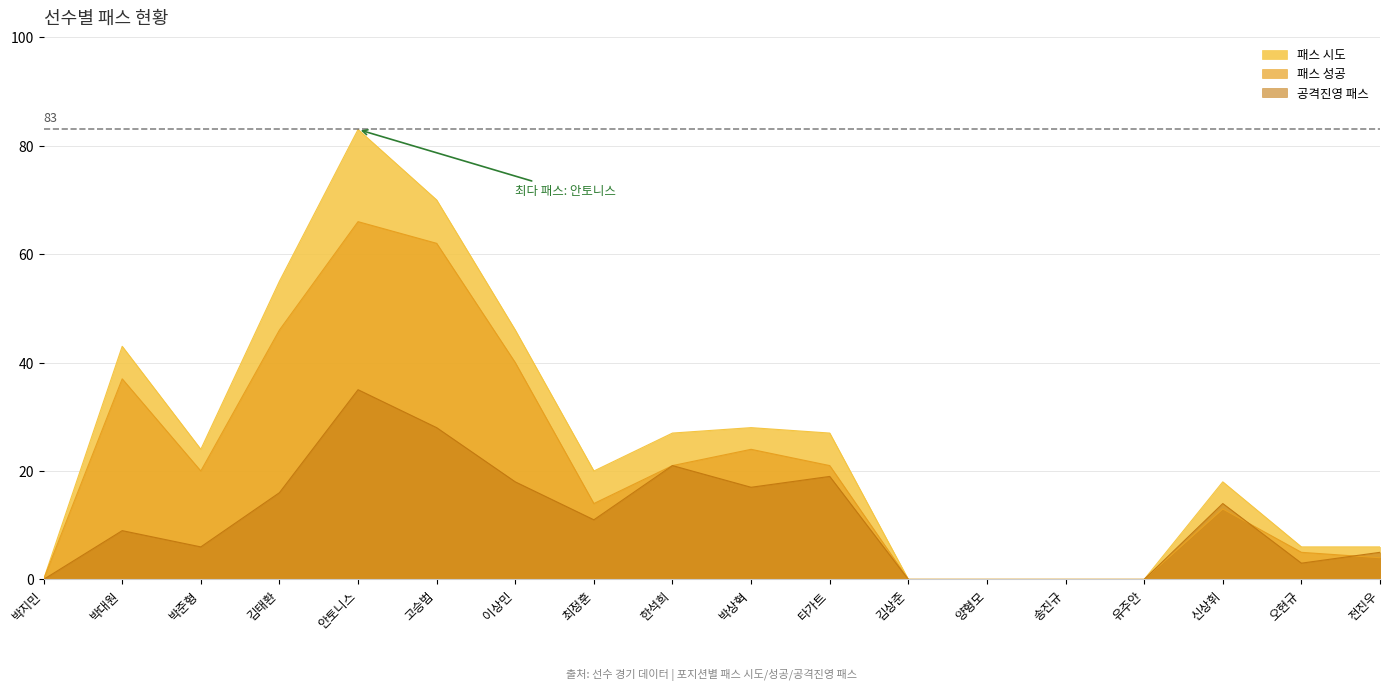

How many data points does each series have?

18